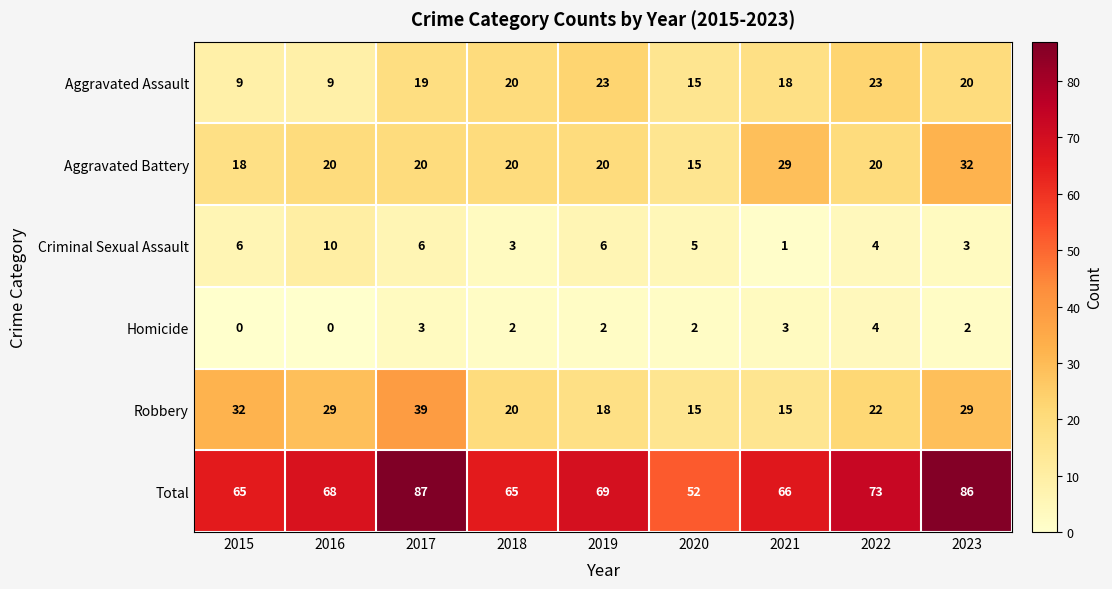

What is the difference between the highest and lowest values at 2022?

69